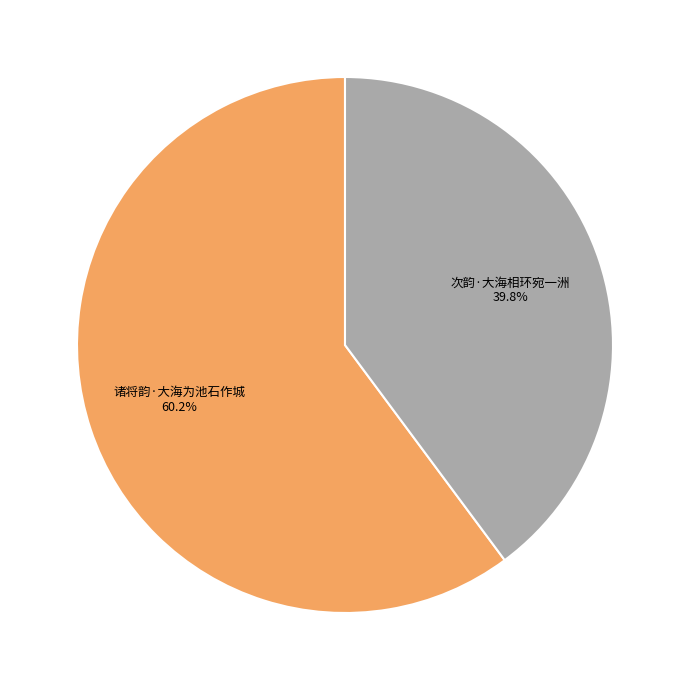

What is the ratio of the value at 诸将韵·大海为池石作城 to the value at 次韵·大海相环宛一洲?

1.5